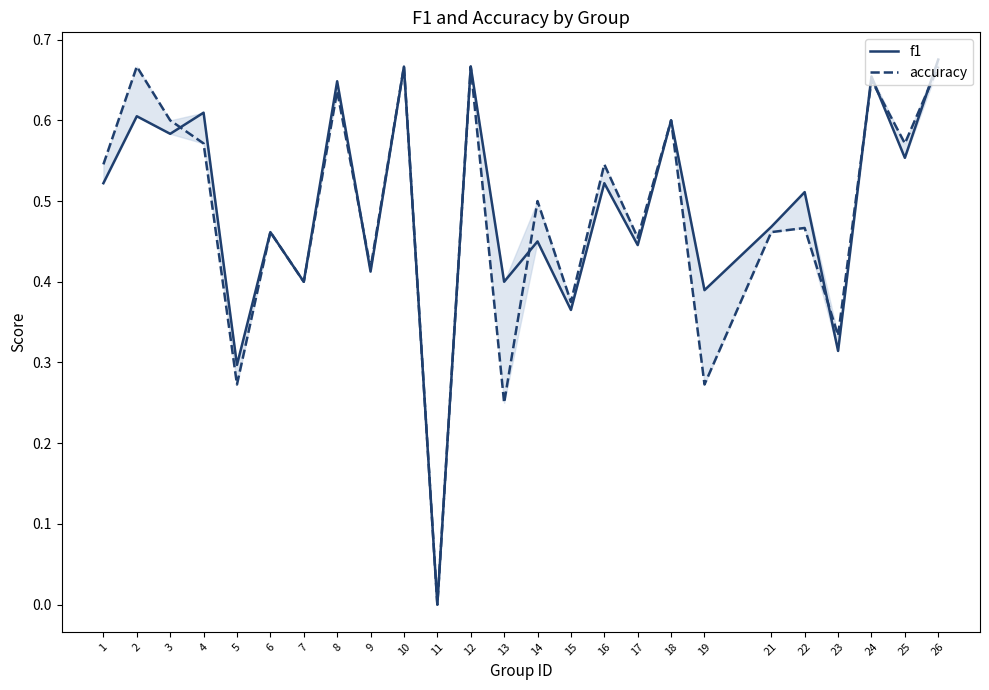

The accuracy series shows 0.6 at 18. True or false?

True